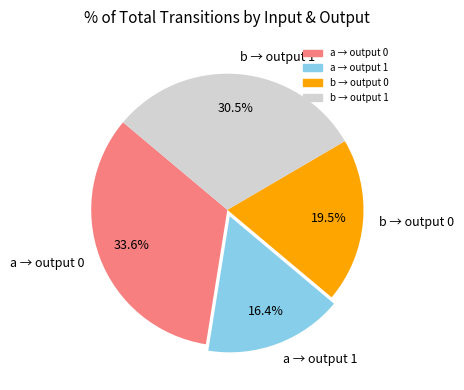

Combined, do a → output 1 and b → output 0 account for over 50%?

No